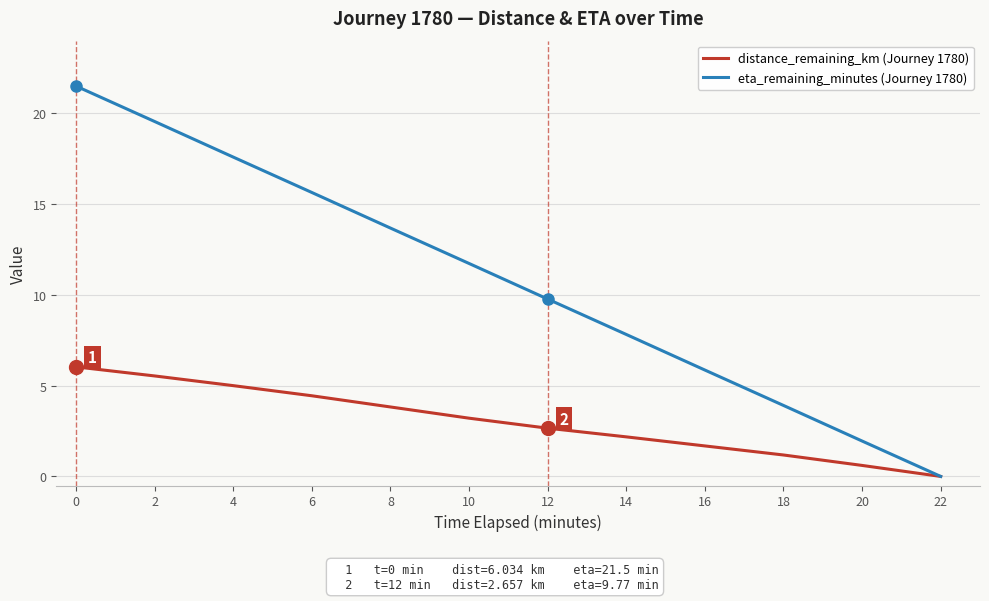

True or false: eta_remaining_minutes (Journey 1780) has more than 1 interior local peaks.

False